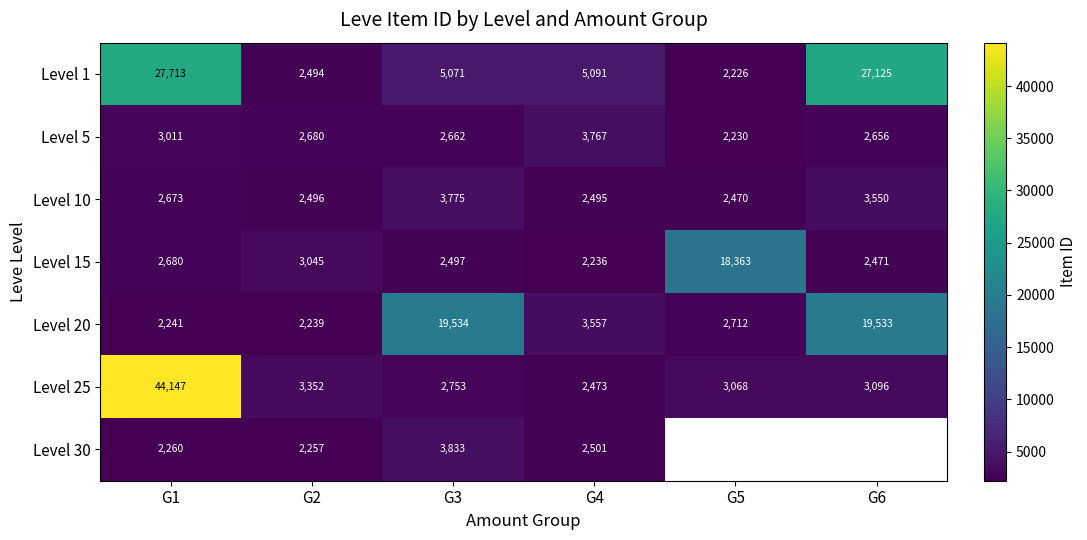

Rank the series at G1 from lowest to highest value.

Level 20, Level 30, Level 10, Level 15, Level 5, Level 1, Level 25